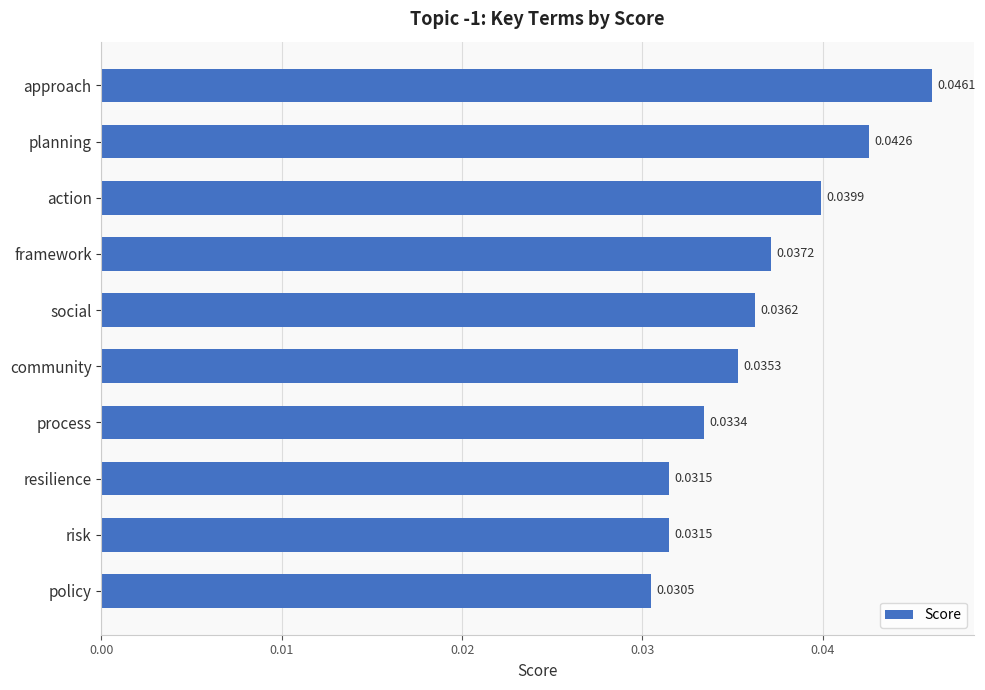

What is the label of the 5th bar from the top?

social